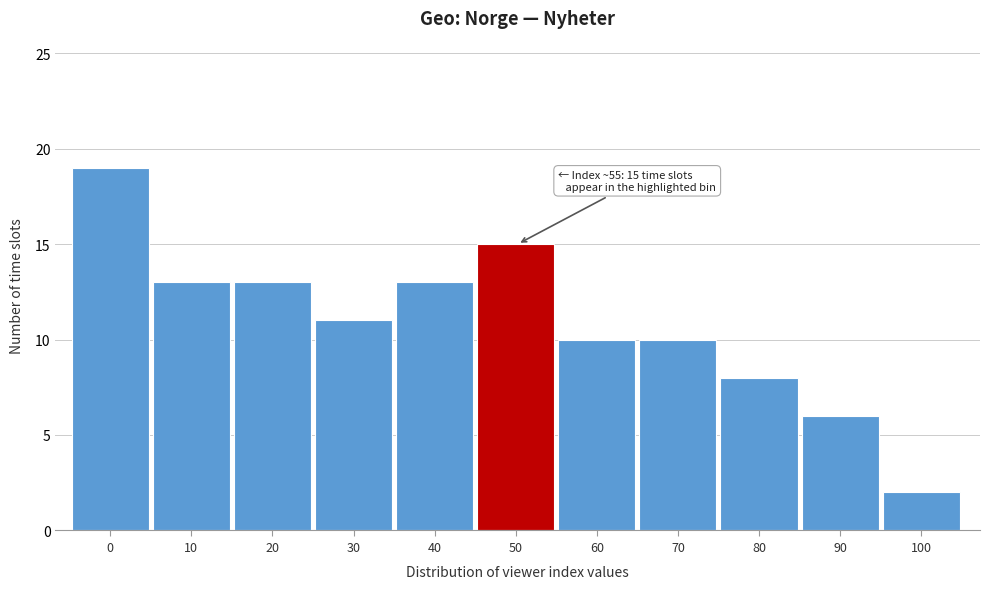

Reading right to left, transcribe all the data shown in this chart.

100=2	90=6	80=8	70=10	60=10	50=15	40=13	30=11	20=13	10=13	0=19